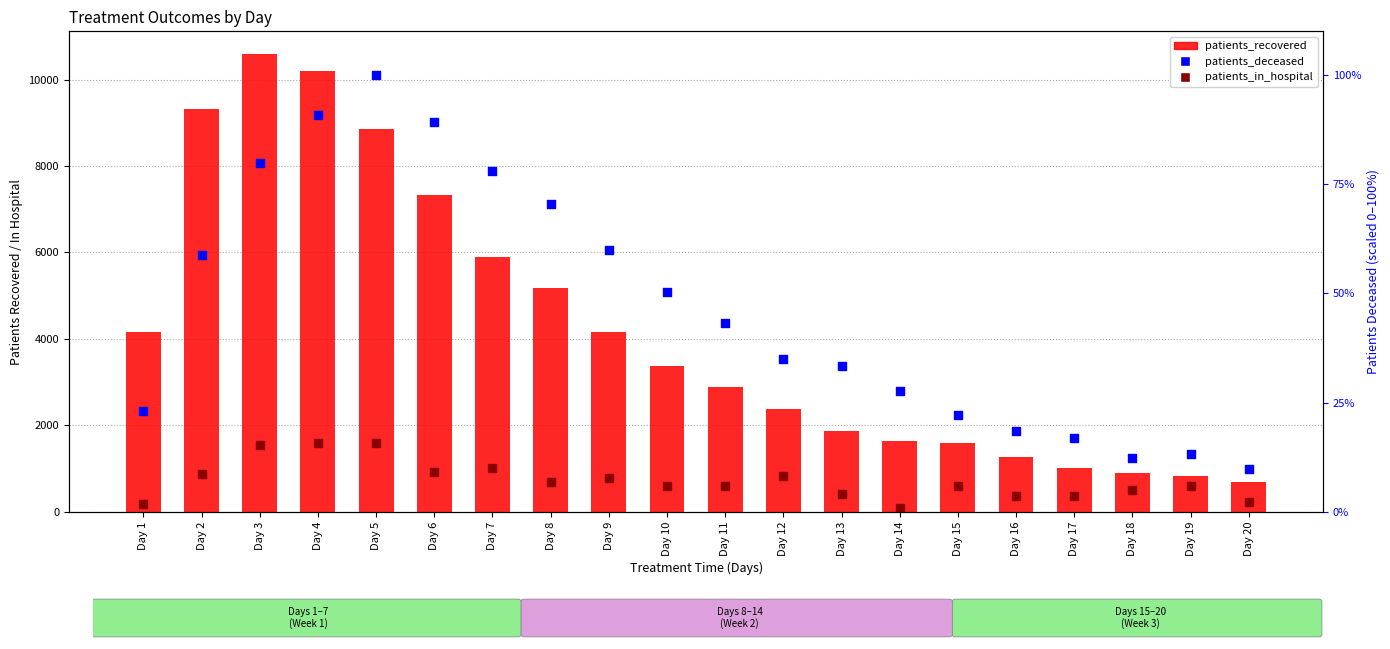

At how many categories does at least one series exceed 3779?

9